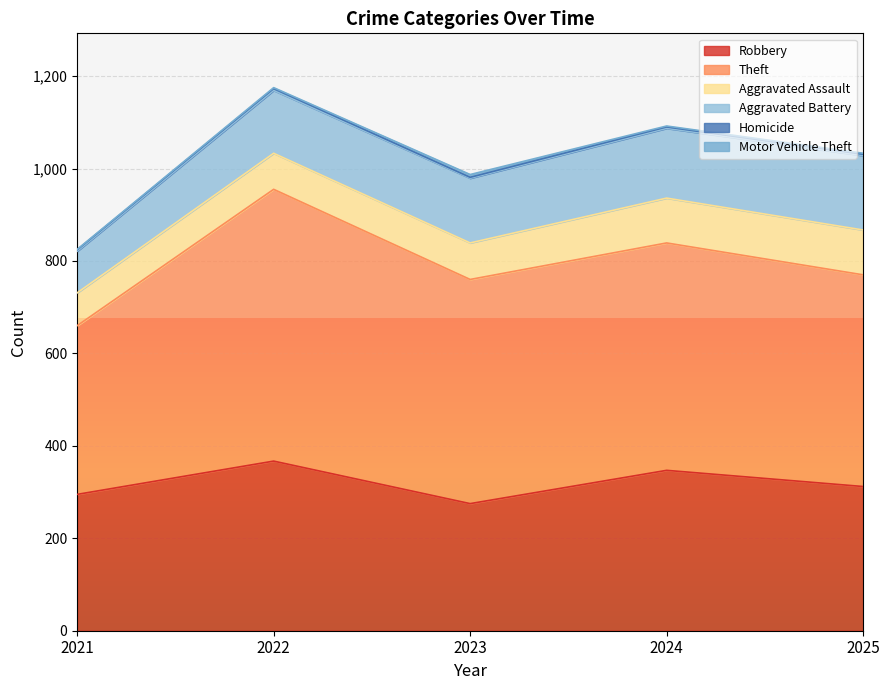

Is it true that Aggravated Assault equals 66 at 2025?

False